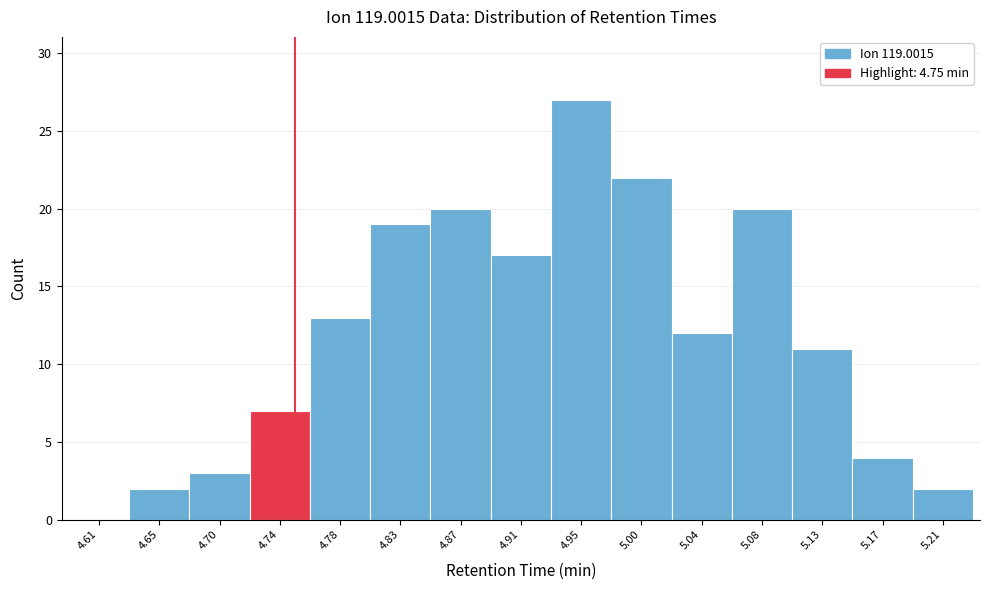

What is the height of the bar covering 4.845 to 4.890 on the x-axis? Neither the bar edges nor the heights are printed on the chart, so give them approximately, as read against the axes.

20